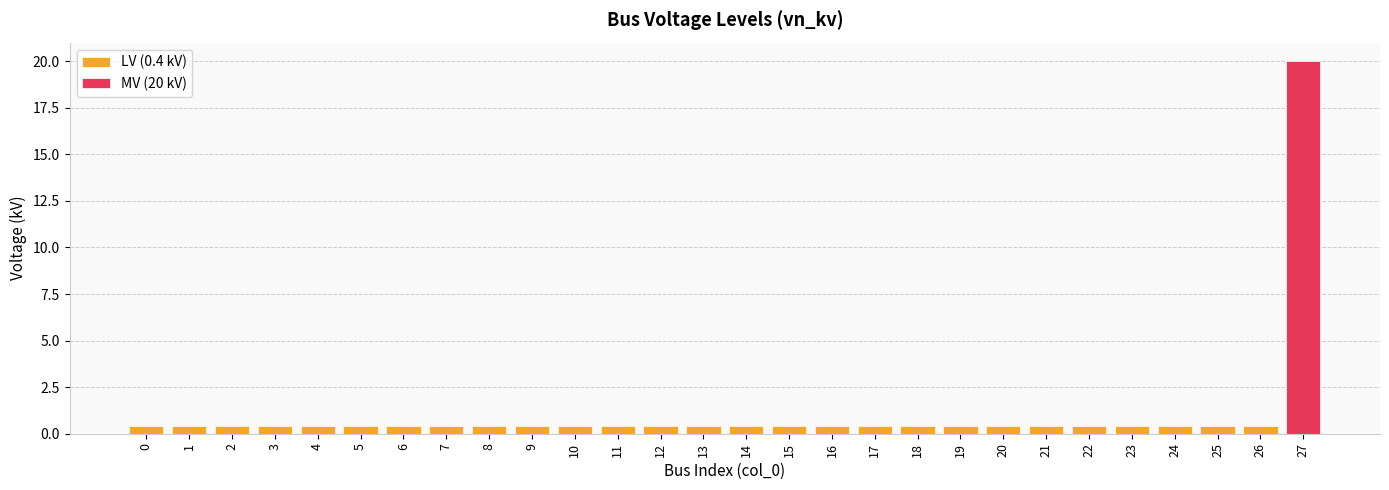

How many bars are there in total?

28